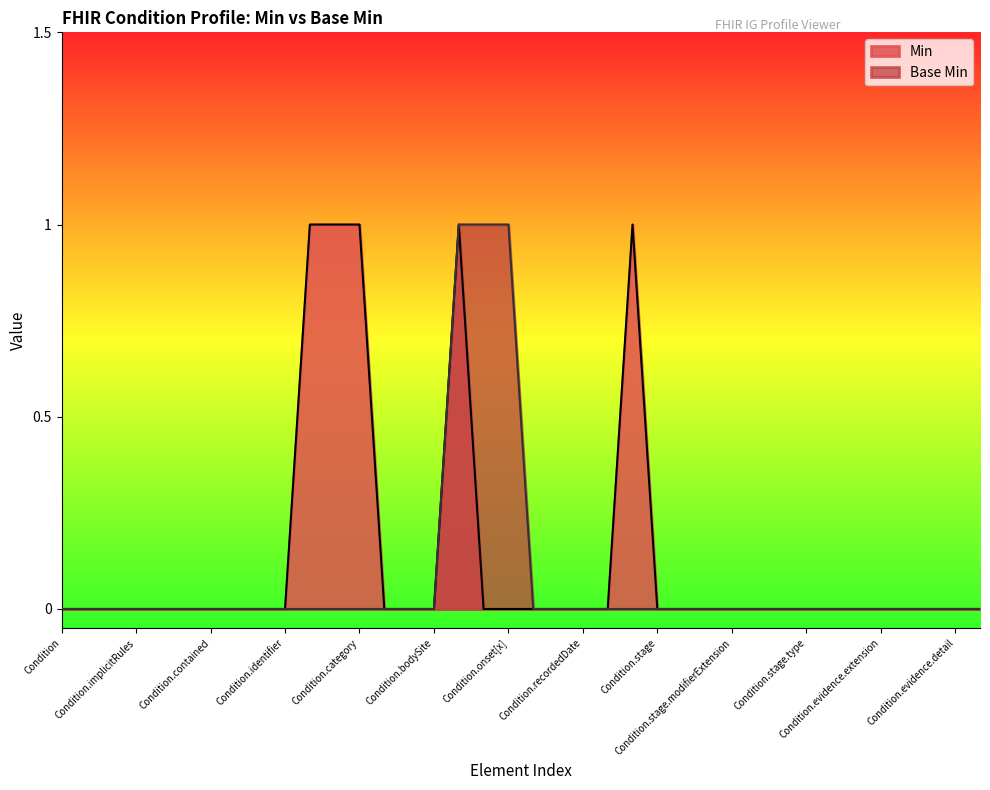

Count the number of data series in this chart.

2